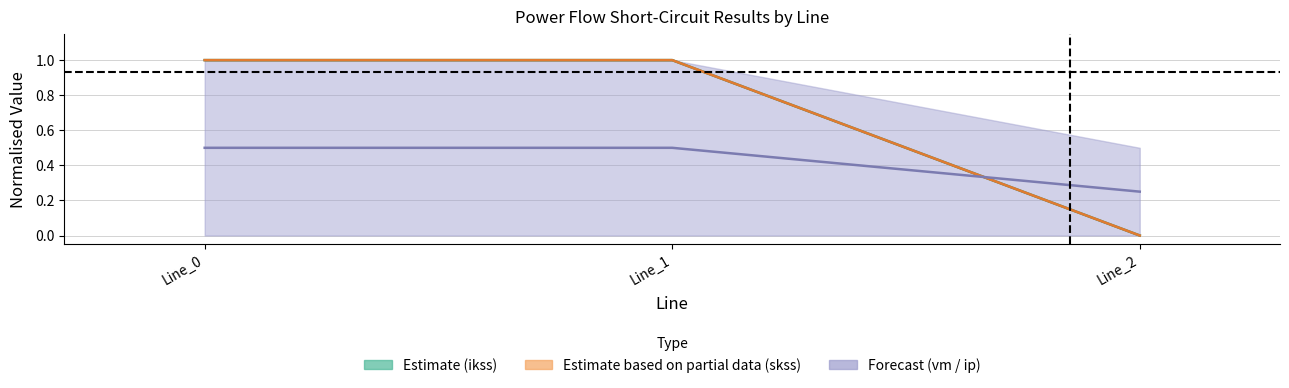

What is the maximum value for pf_ikss_from_ka?

1.0